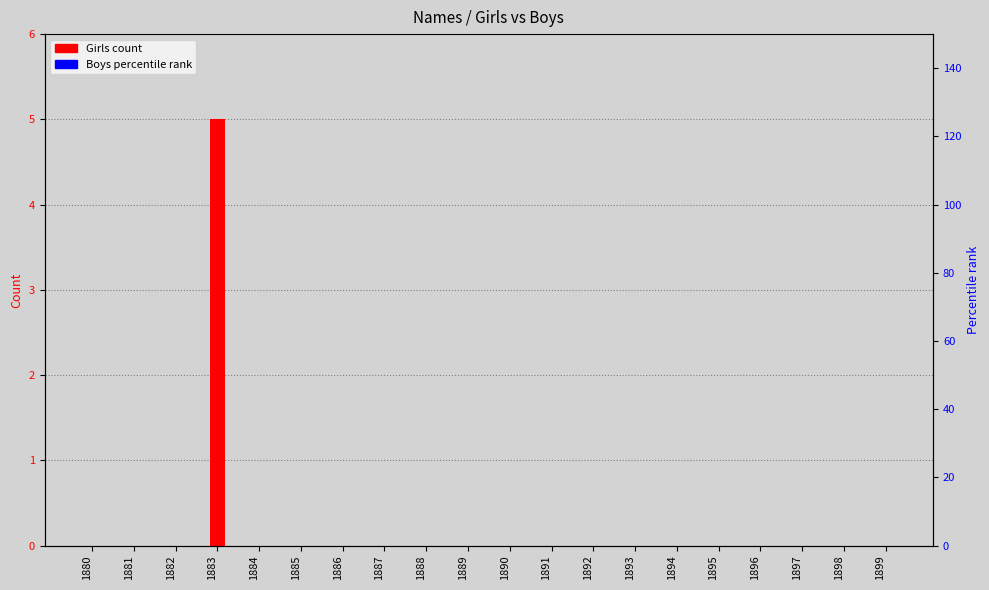

Which label corresponds to the smallest value in the chart?

1880